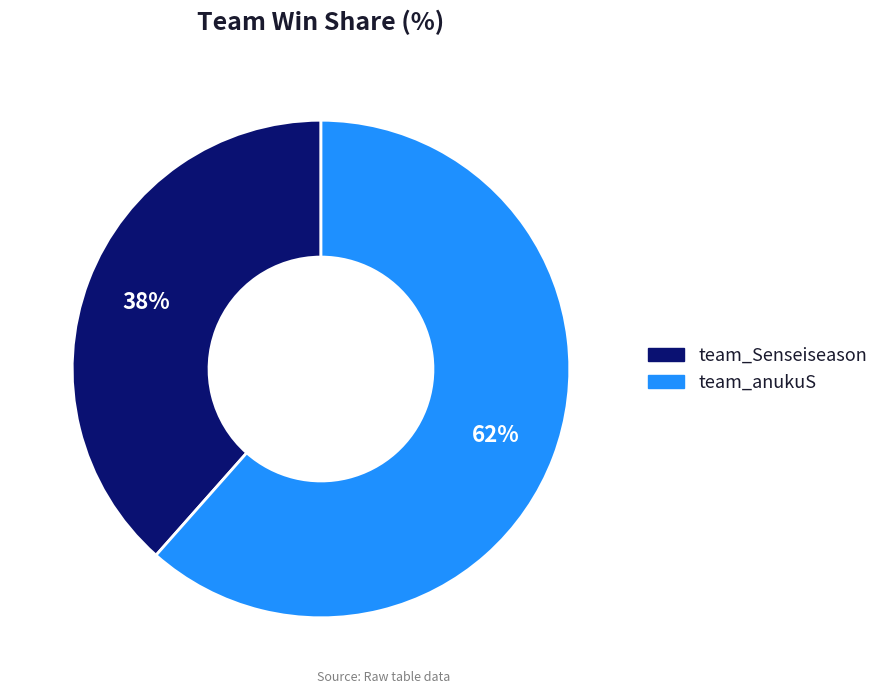

Approximately how many times larger is the value at team_Senseiseason compared to team_anukuS?

0.6